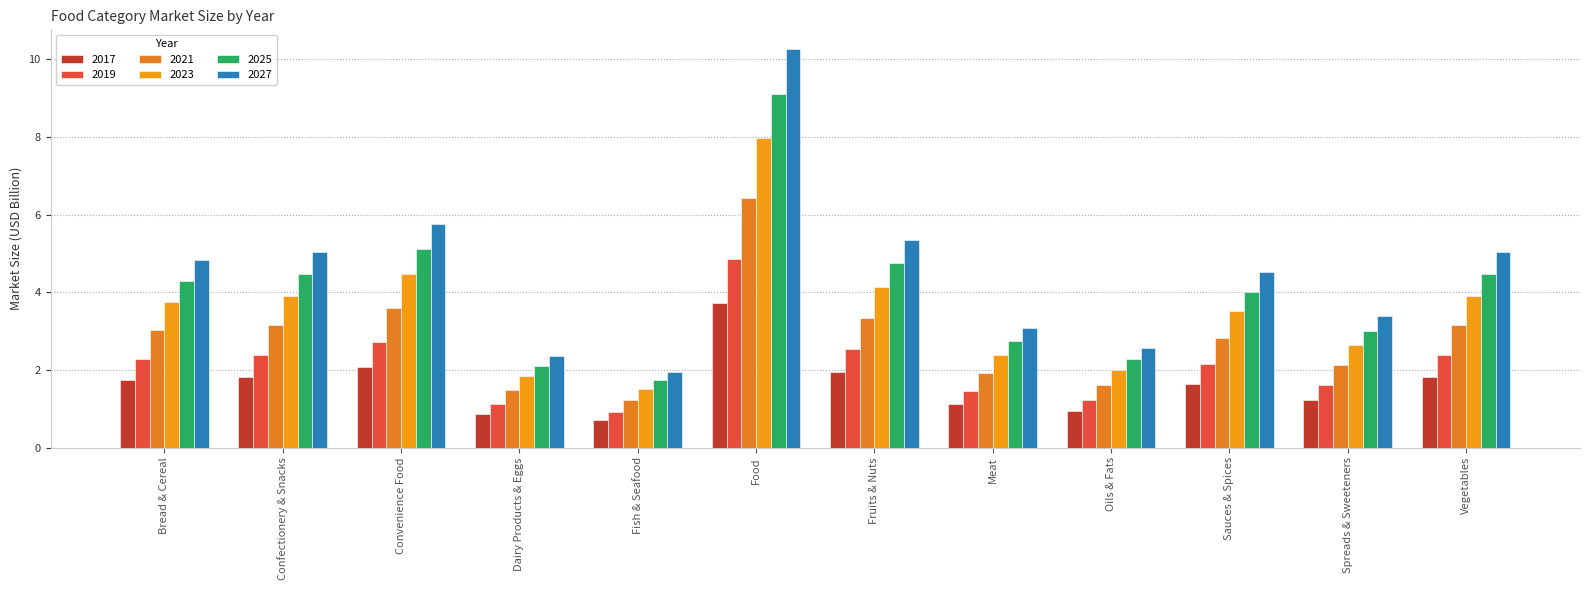

What is the total value across all series at Sauces & Spices?

18.6